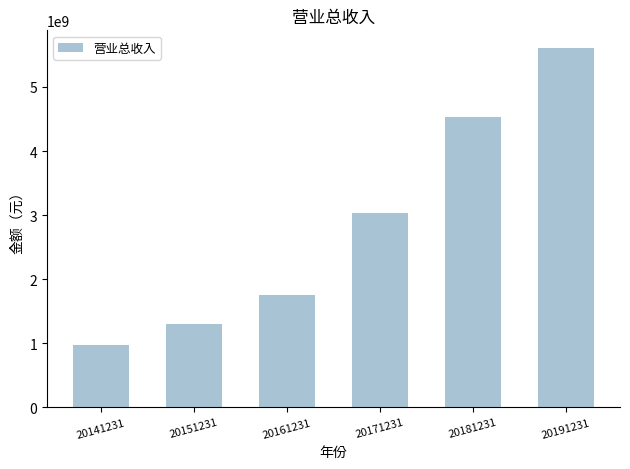

Read the value at 20141231.

973402545.7